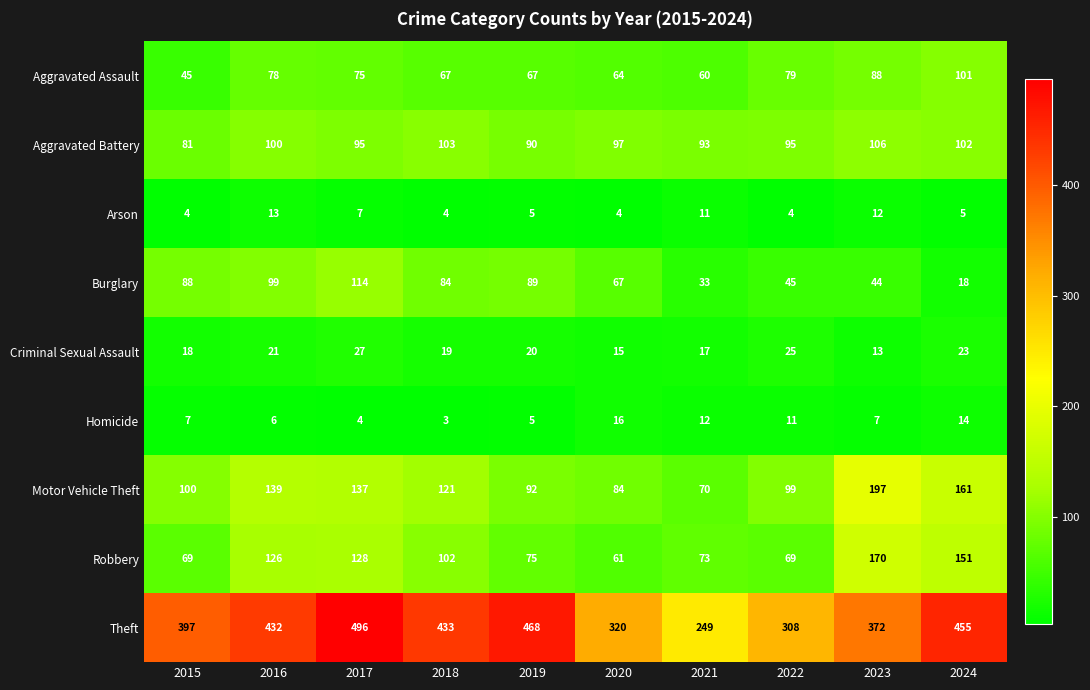

Read the Aggravated Assault value at 2019, to the nearest 5.

65